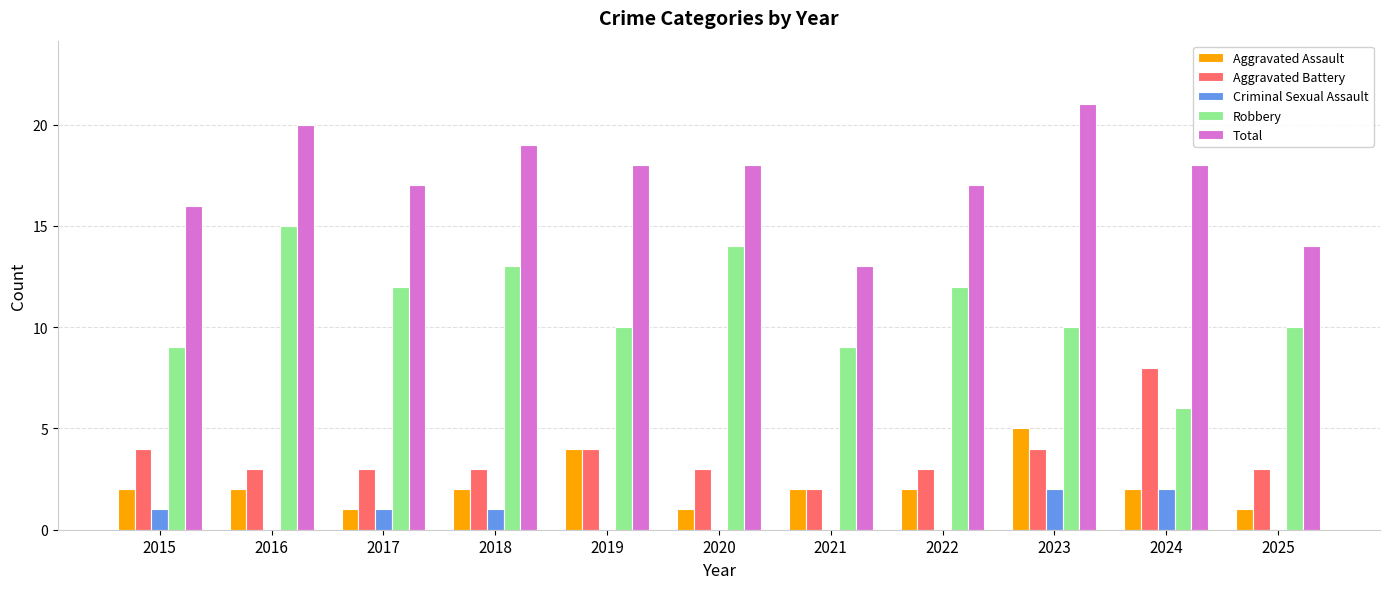

At which category is the sum across all series the highest?

2023